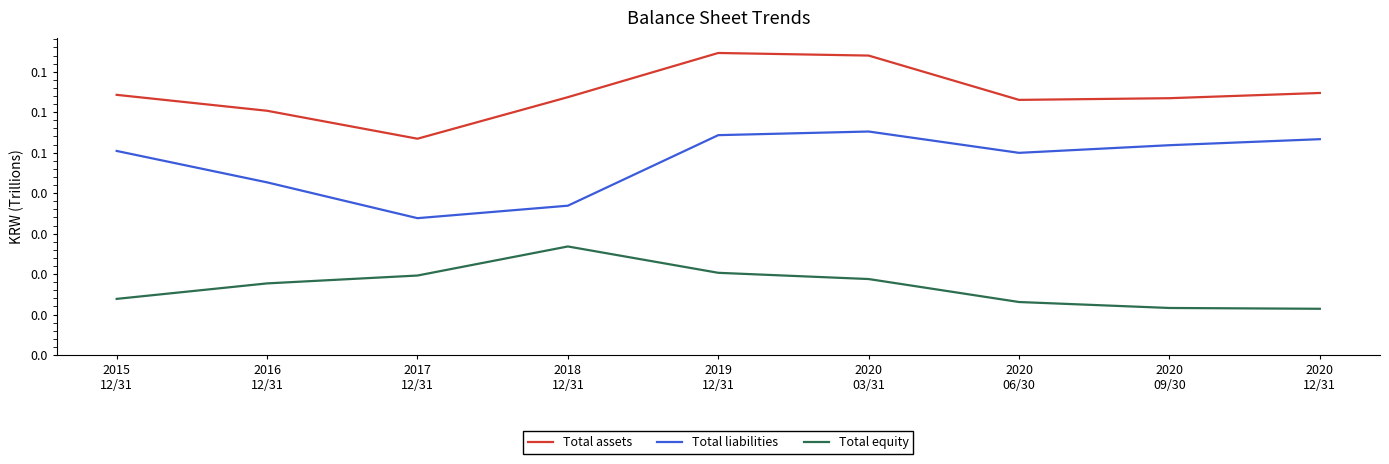

What are all the series names shown in the legend?

Total assets, Total liabilities, Total equity